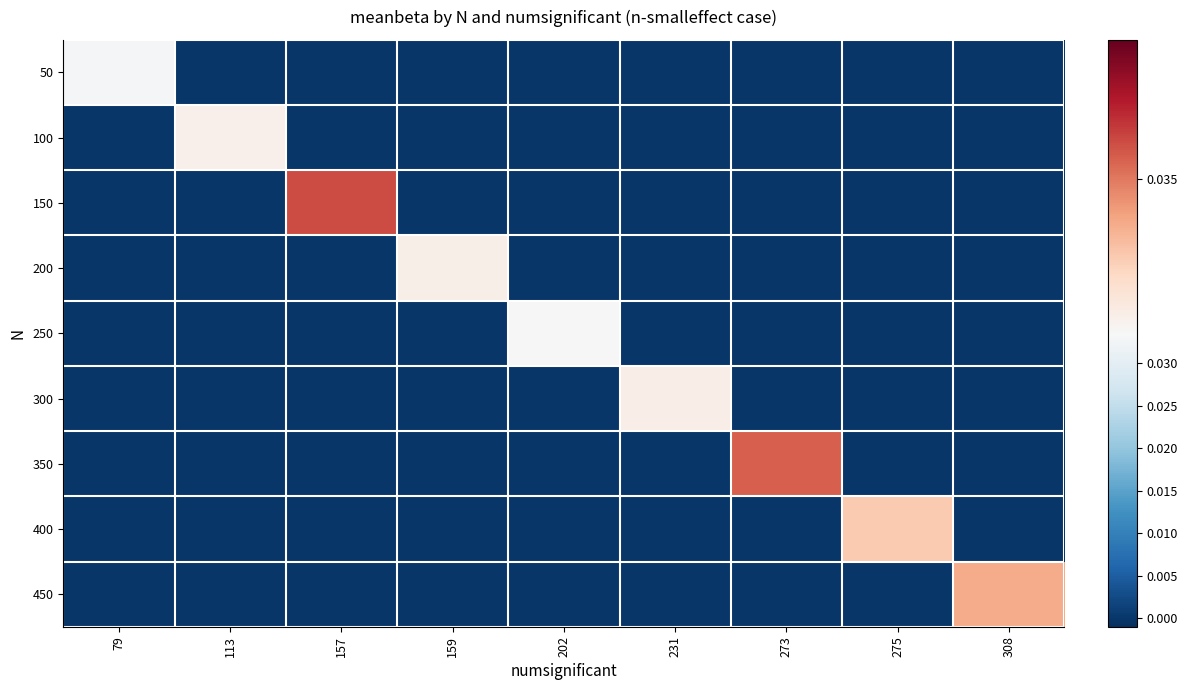

Which label corresponds to the largest value in the chart?

157